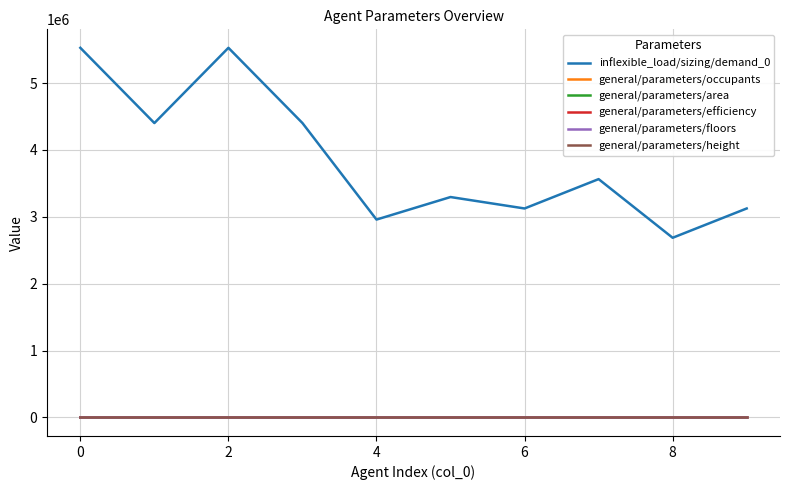

What is the greatest value displayed?

5527000.0